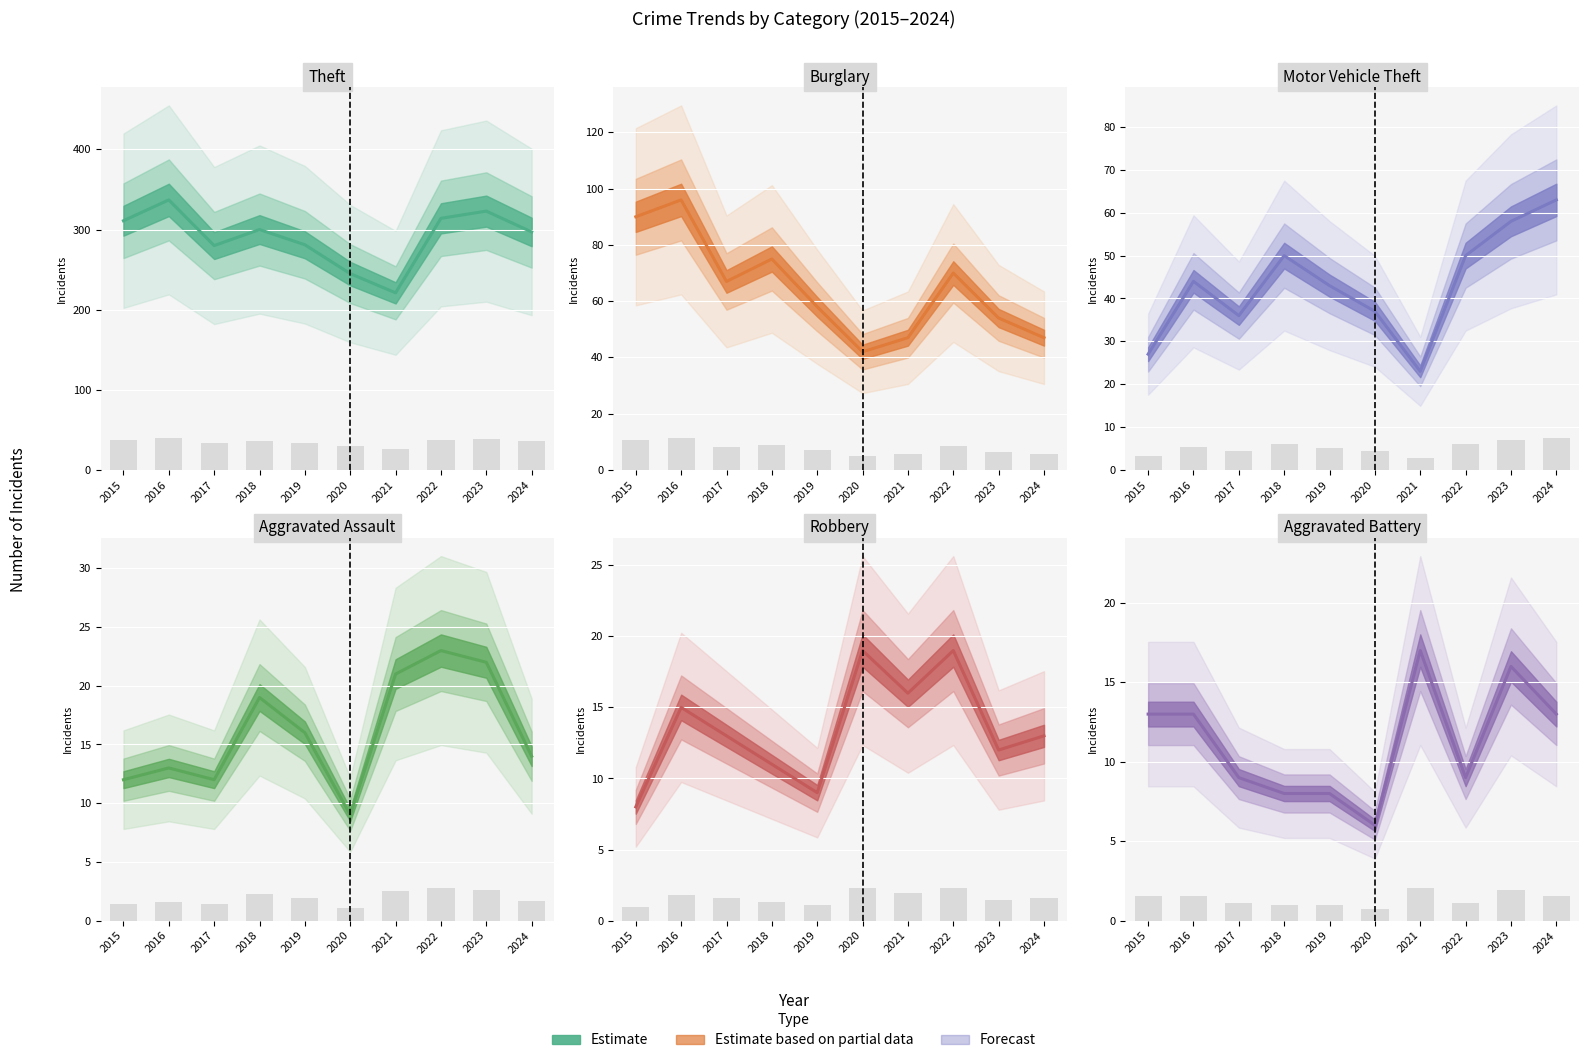

At which category does the chart reach its peak across all series?

2016